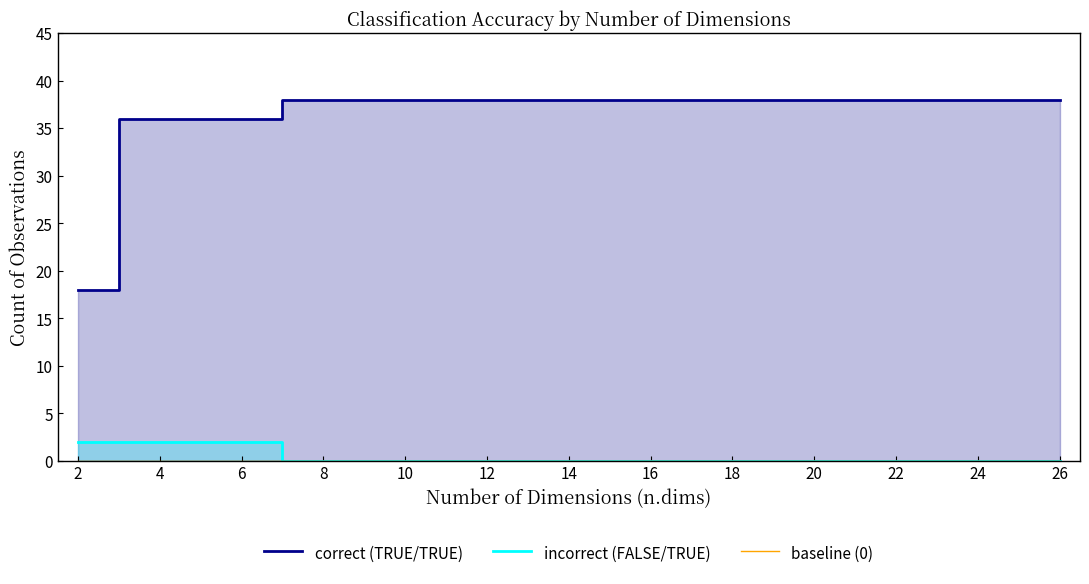

Is it true that correct (TRUE/TRUE) equals 9 at 26?

False